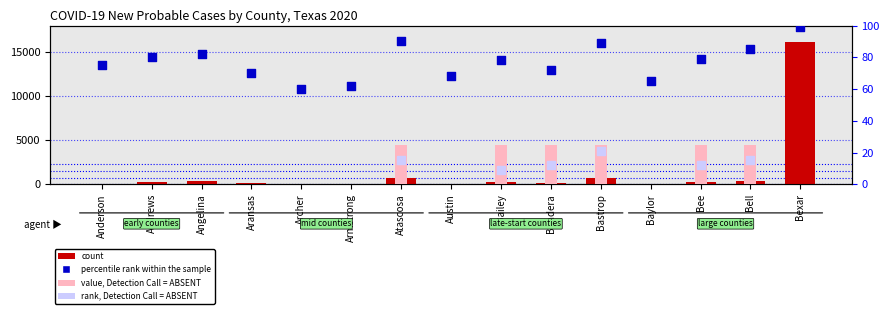

Is the value of percentile rank within the sample at Bell greater than the value of count at Andrews?

No